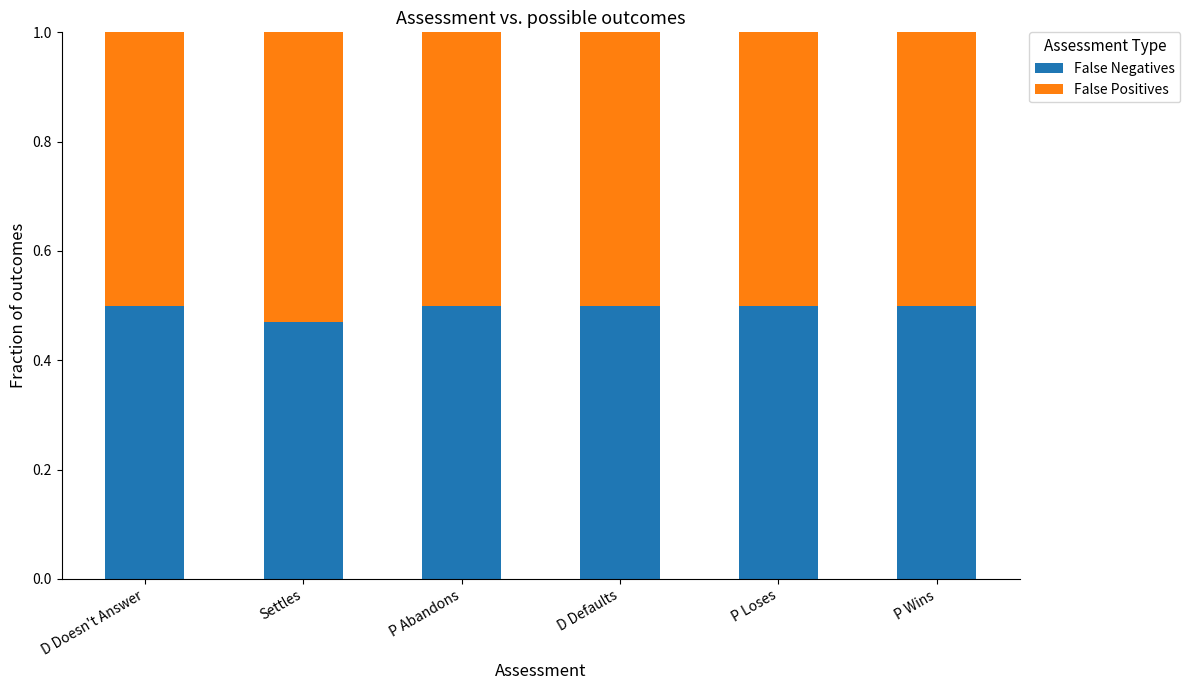

What is the sum of the False Negatives values at D Doesn't Answer and P Wins?

1.0